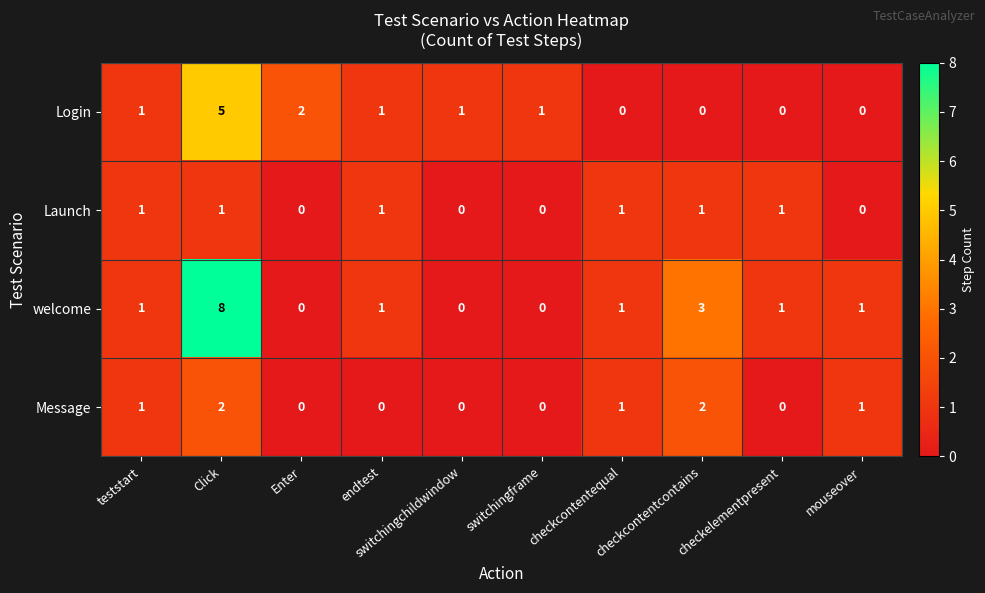

Which label corresponds to the largest value in the chart?

Click